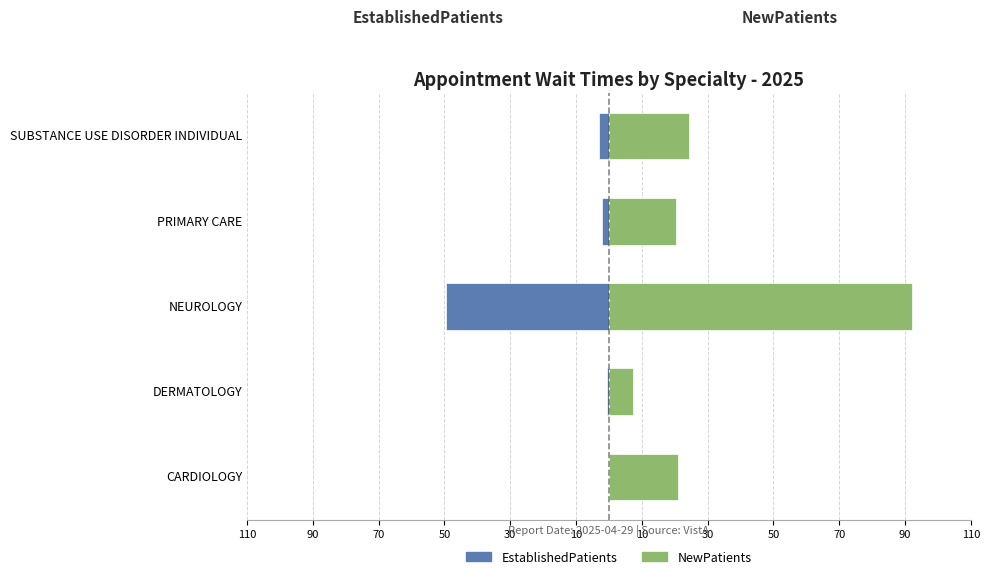

Is it true that NewPatients equals 20.3 at PRIMARY CARE?

True